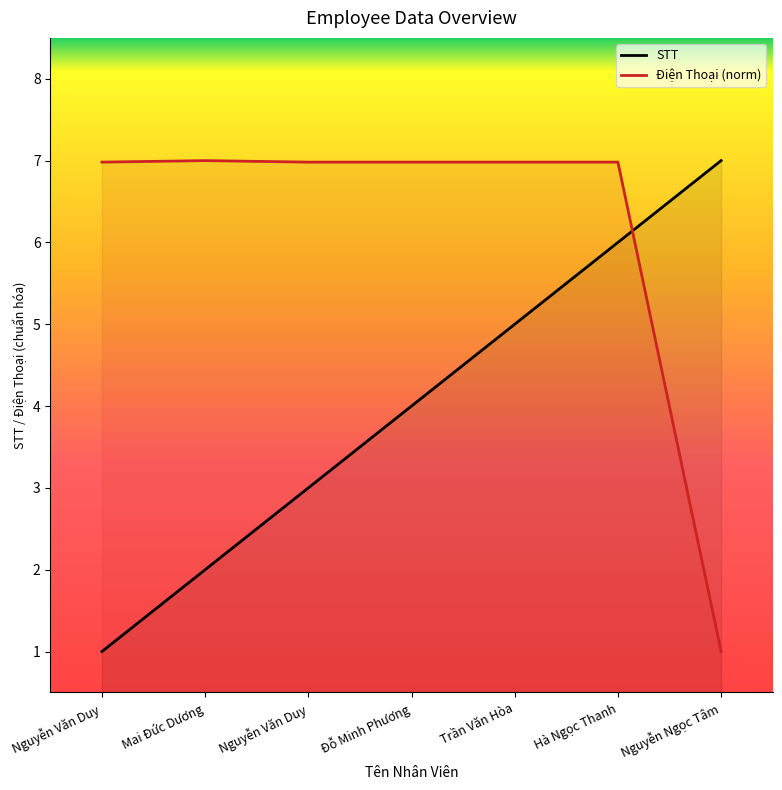

Is it true that STT equals 4.0 at Đỗ Minh Phương?

True